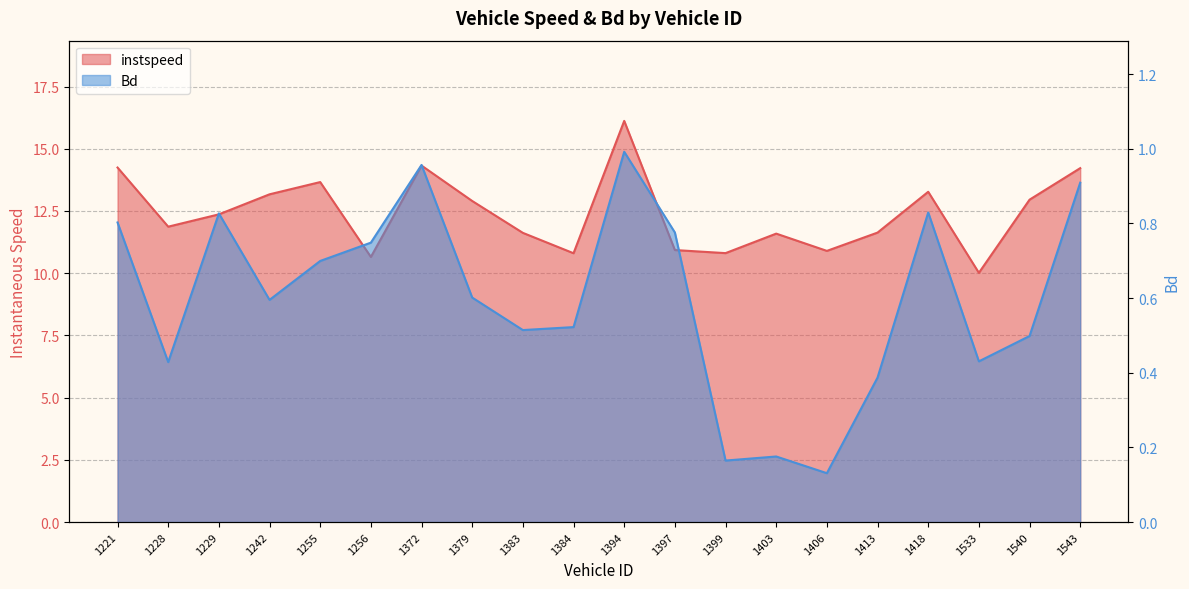

How many series are shown in this chart?

2